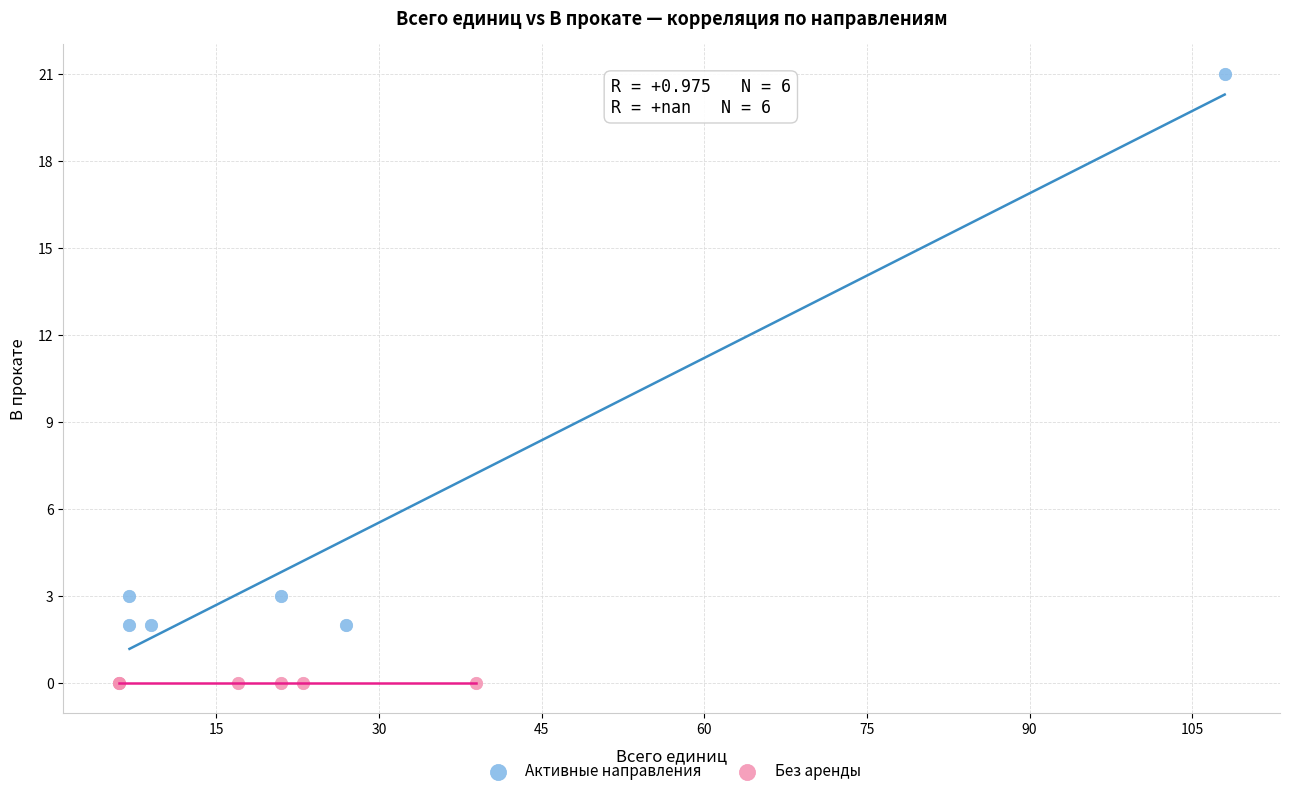

Which series reaches the maximum Y coordinate?

Активные направления